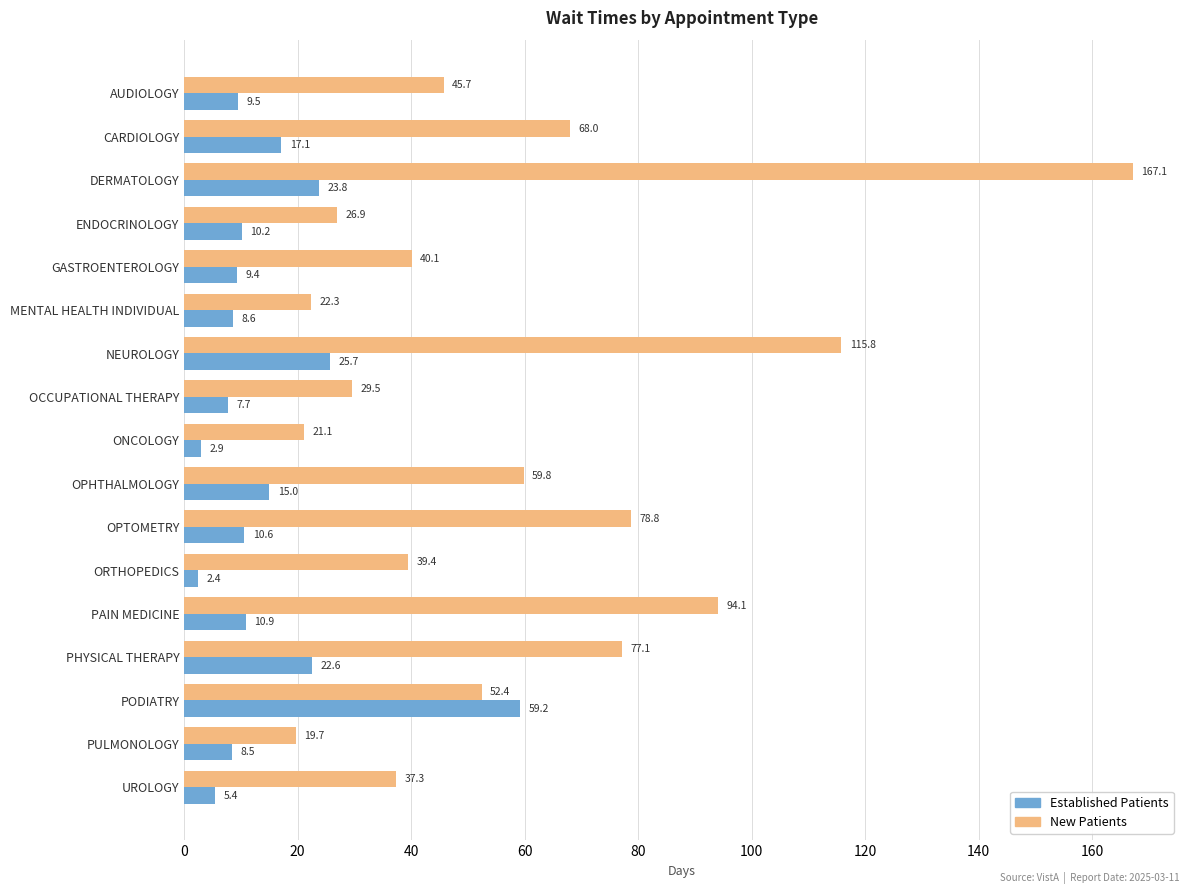

What is the total value across all series at OPTOMETRY?

89.4